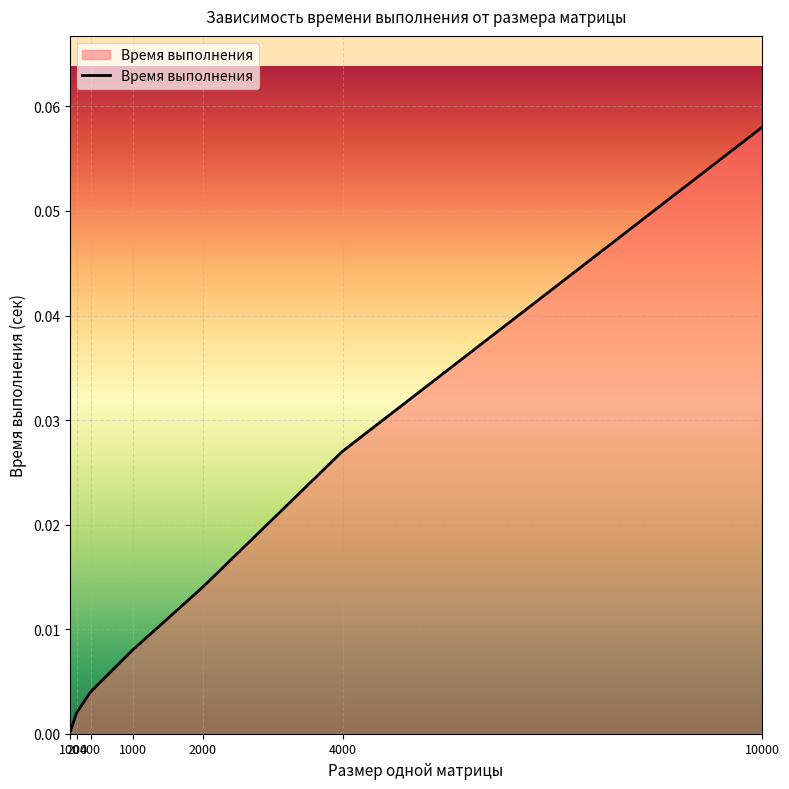

True or false: the data has more than 1 interior local peaks.

False